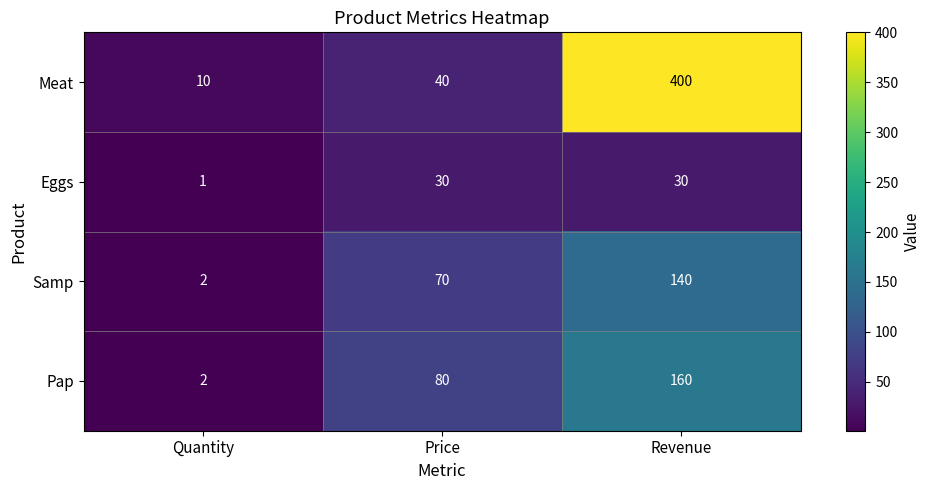

Which series has the largest total across all categories?

Meat